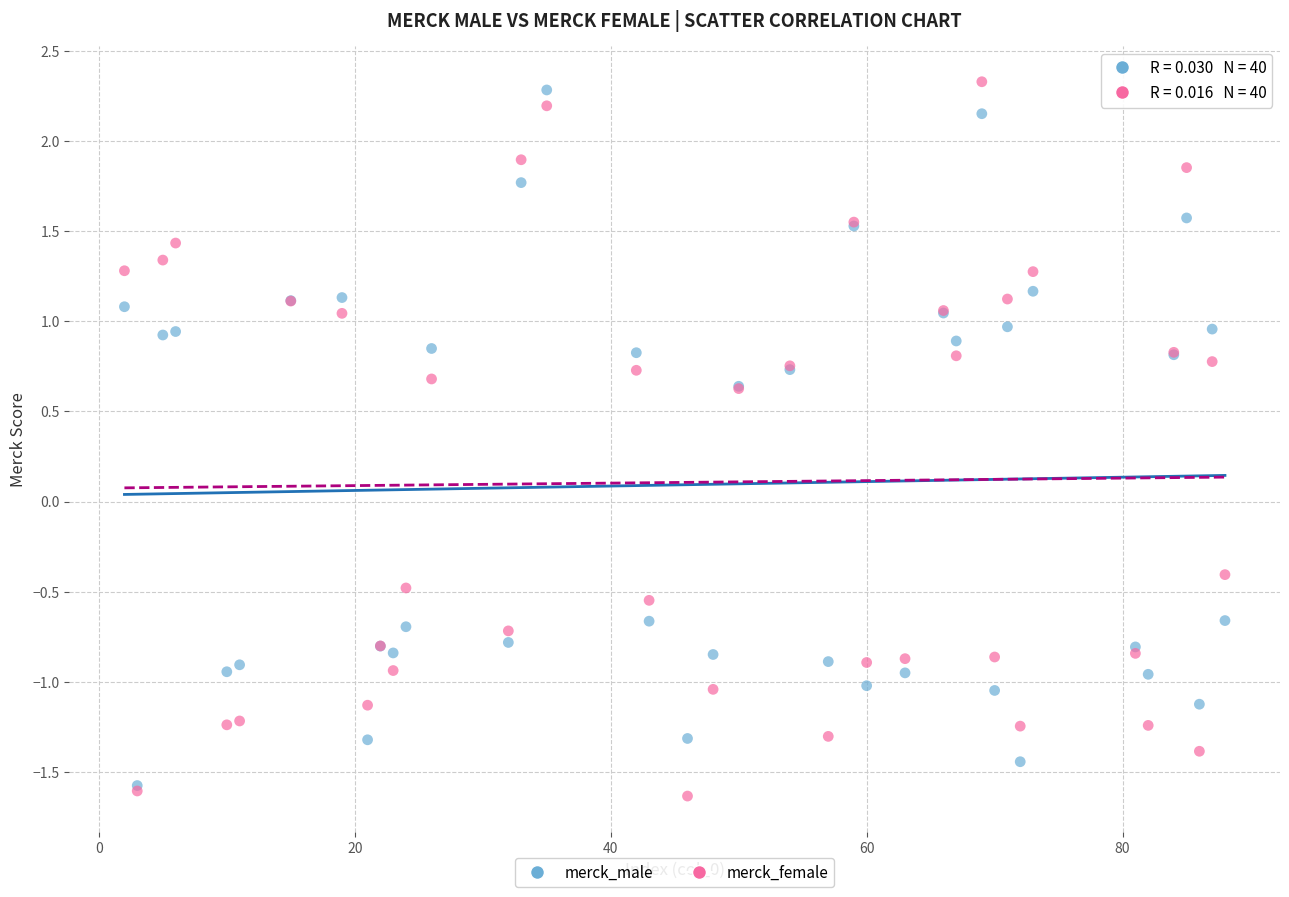

What are all the series names shown in the legend?

merck_male, merck_female